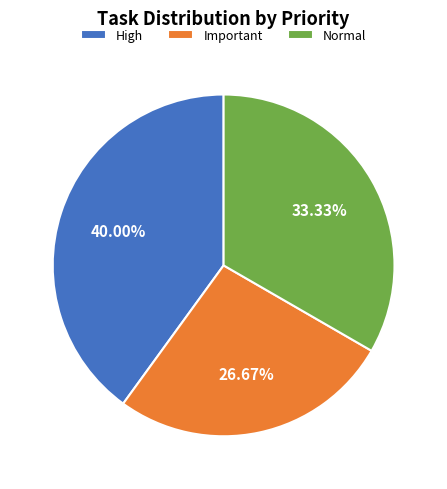

Is the sum of High and Normal greater than half?

Yes